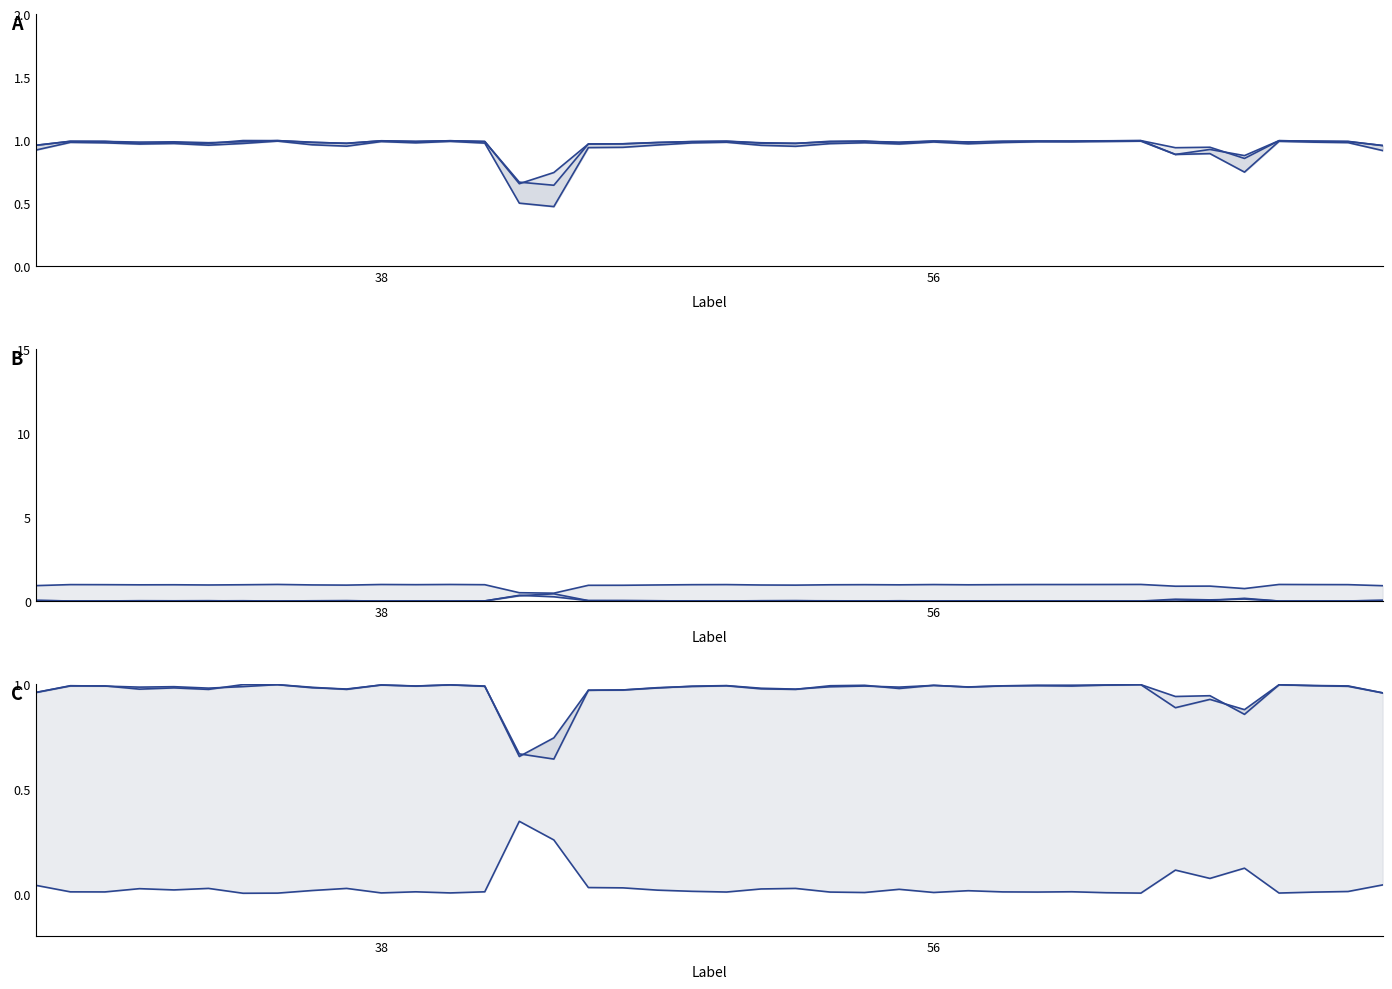

True or false: Jaccard and FalsePositive intersect in this chart.

False